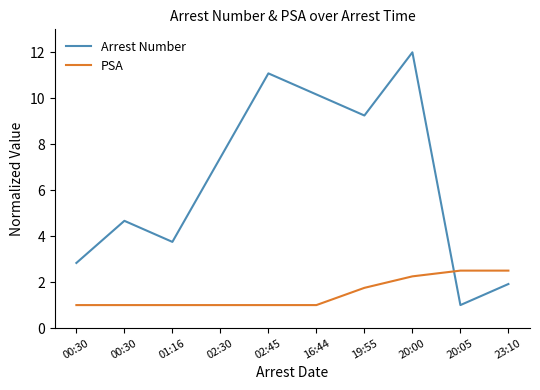

At which label is PSA closest to 1?

00:30